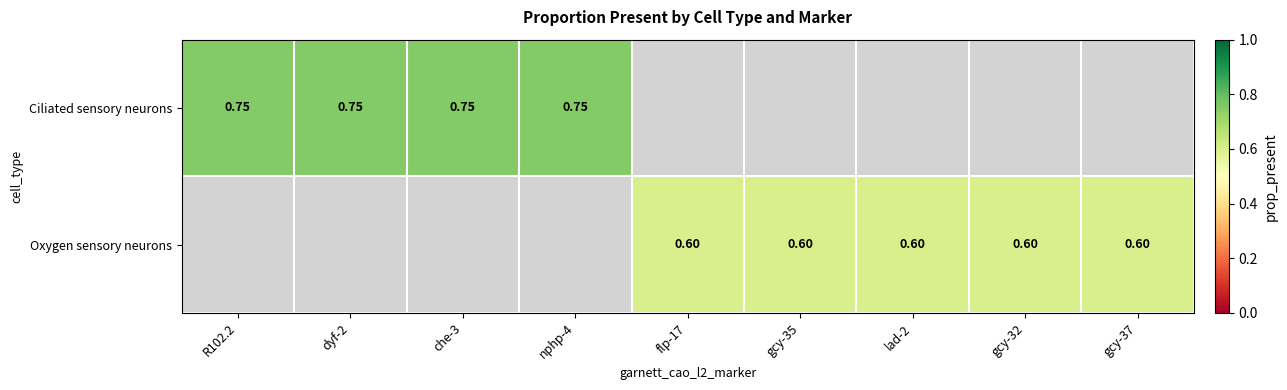

The Ciliated sensory neurons series shows 0.8 at R102.2. True or false?

True